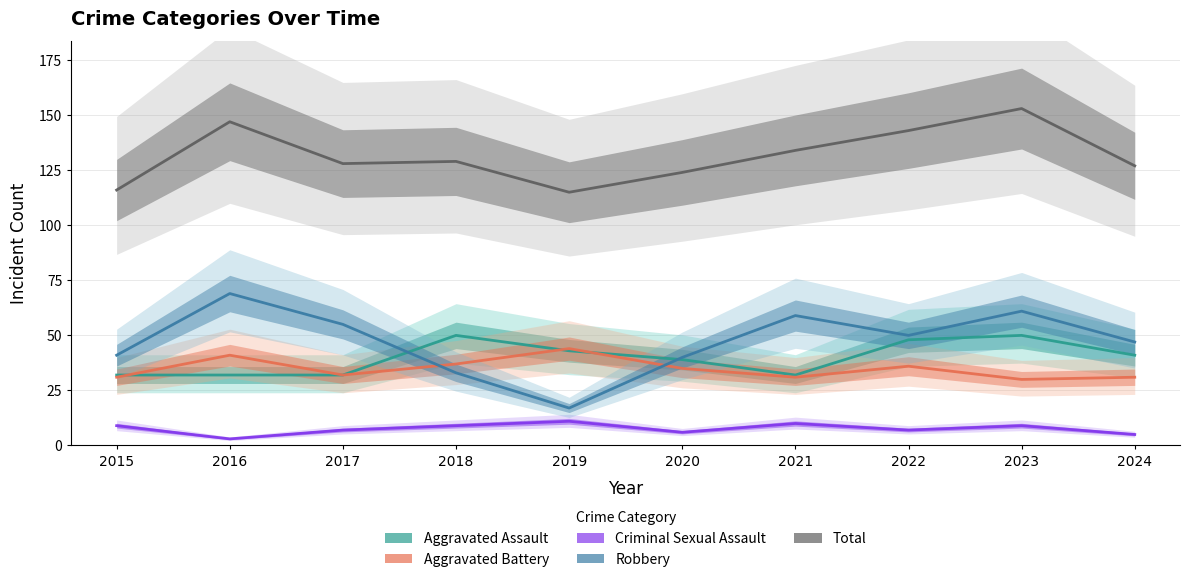

What is the value of the Aggravated Assault point at the 1st from the left?

32